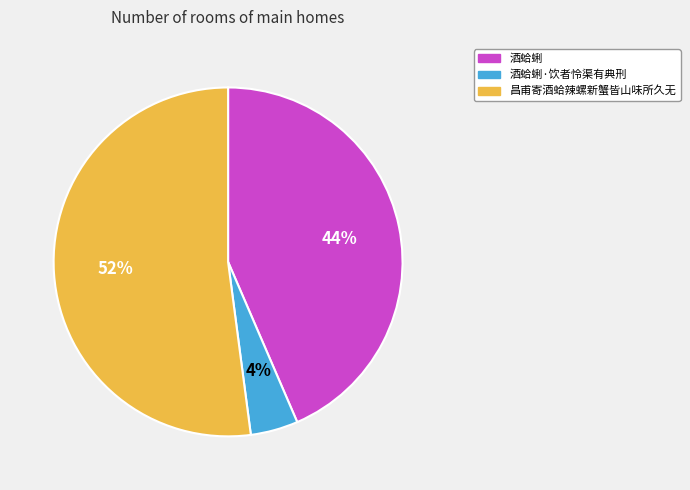

How many slices are in this pie chart?

3